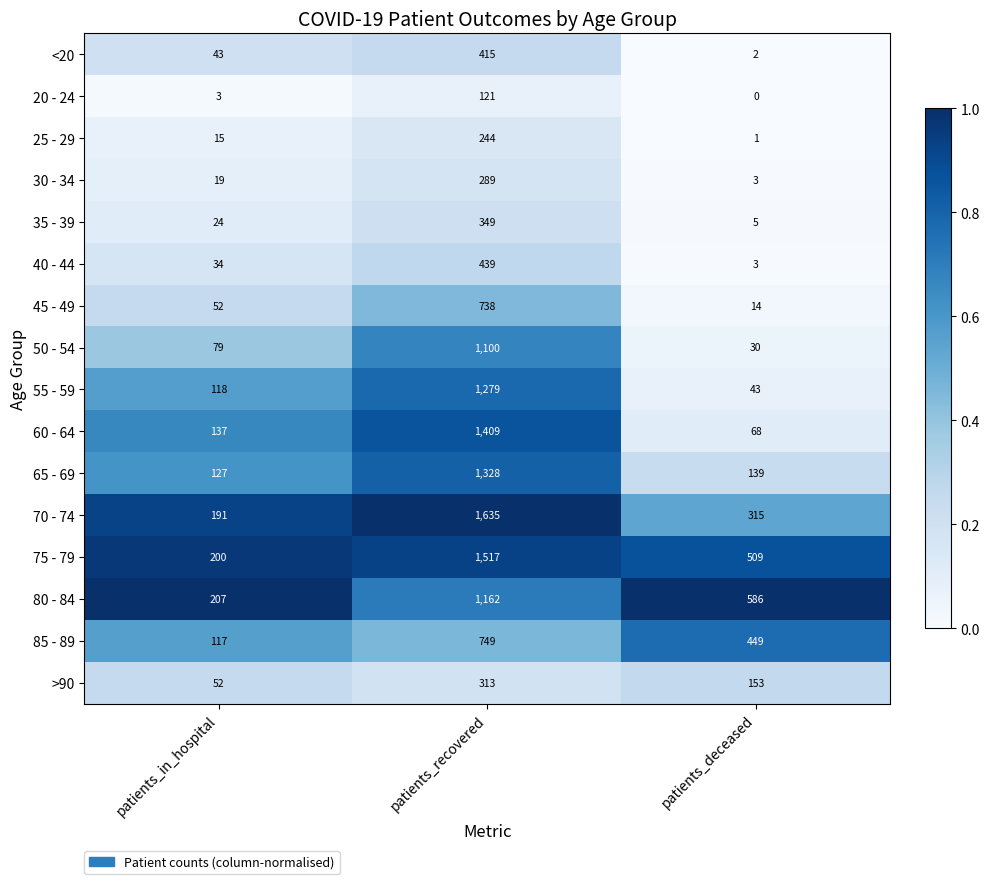

List the labels in order of 50 - 54 value, largest first.

patients_recovered, patients_in_hospital, patients_deceased